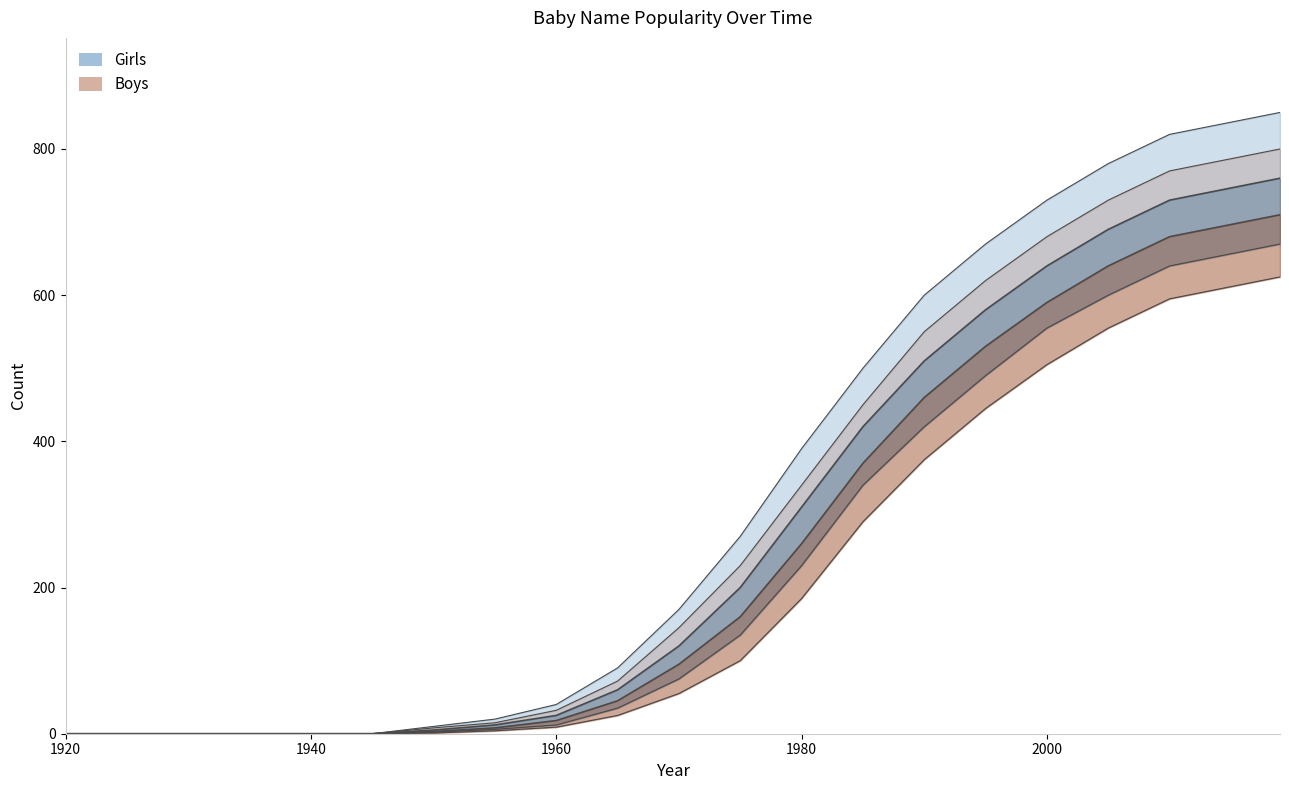

Rank the series by their average value, from lowest to highest.

Boys_lower, Girls_lower, Boys, Girls, Boys_upper, Girls_upper